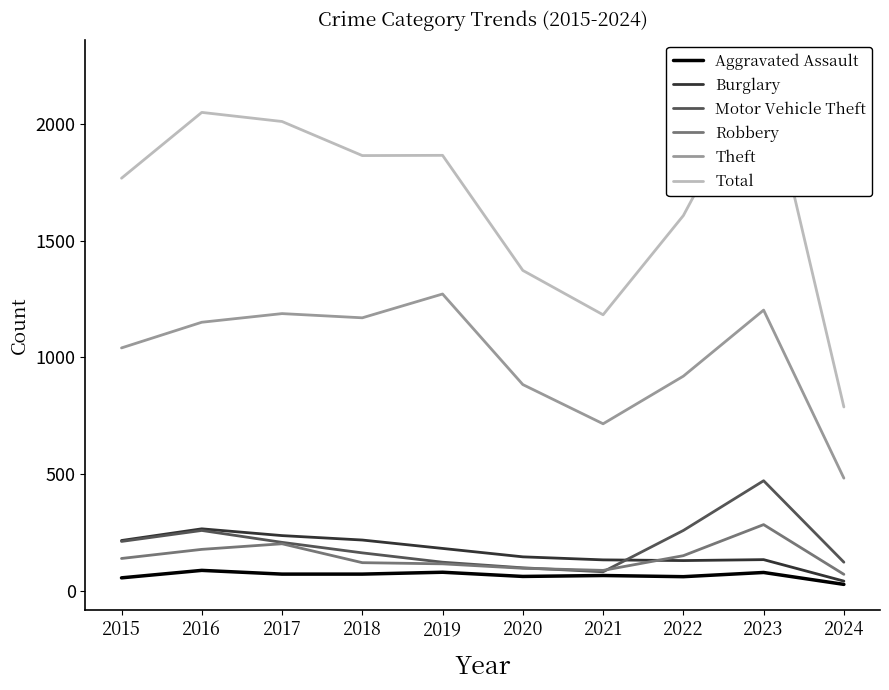

What is the average value of the Robbery series?

145